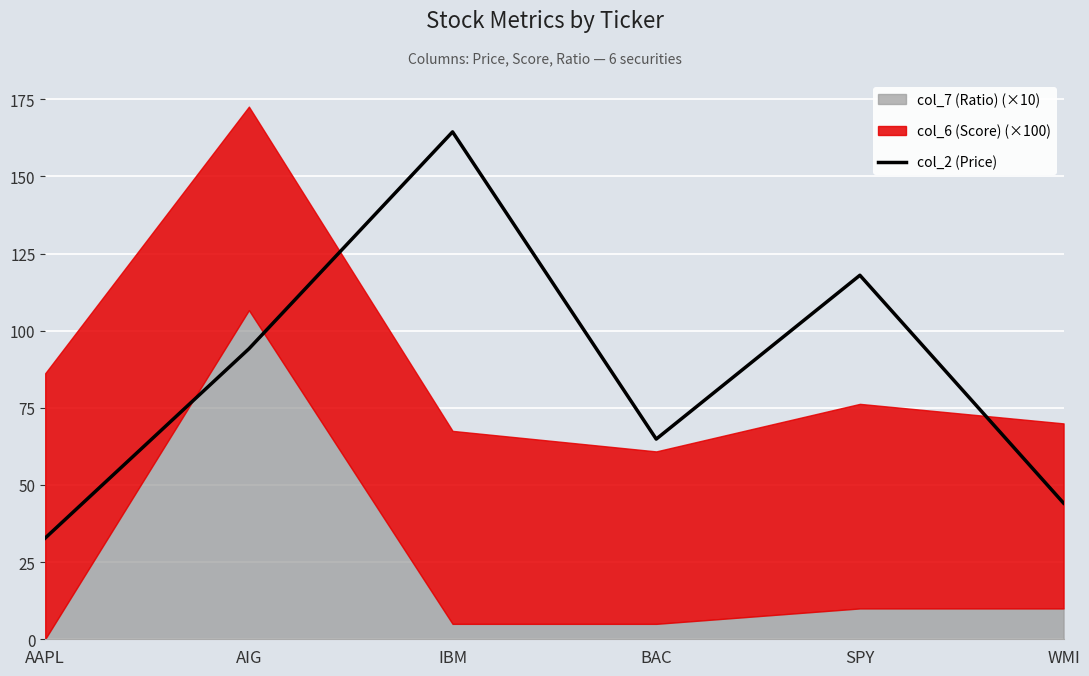

What is the greatest value displayed?

164.4